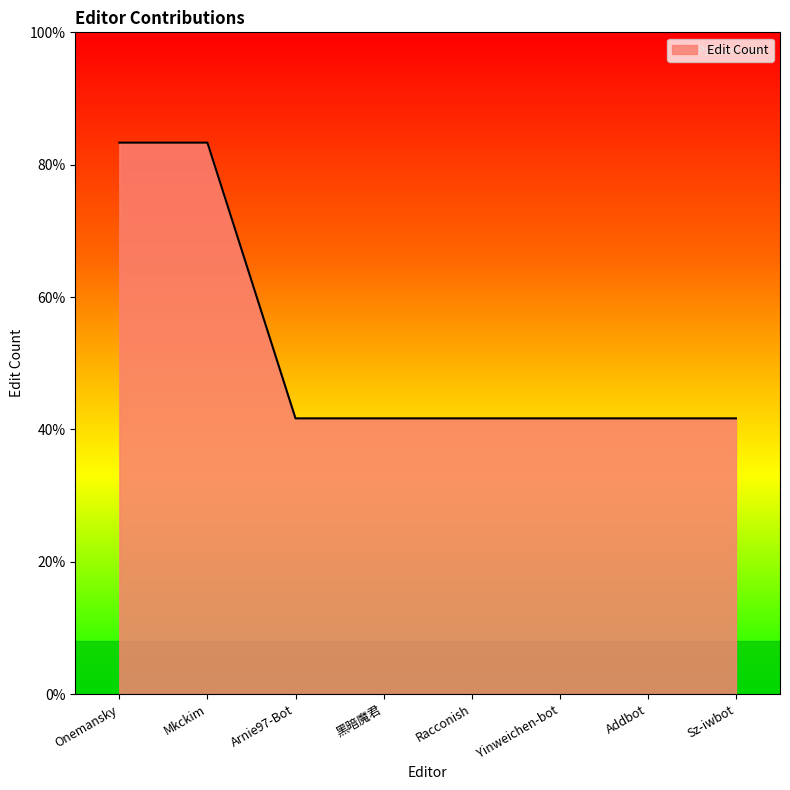

Does the chart display data point markers on the line(s)?

No